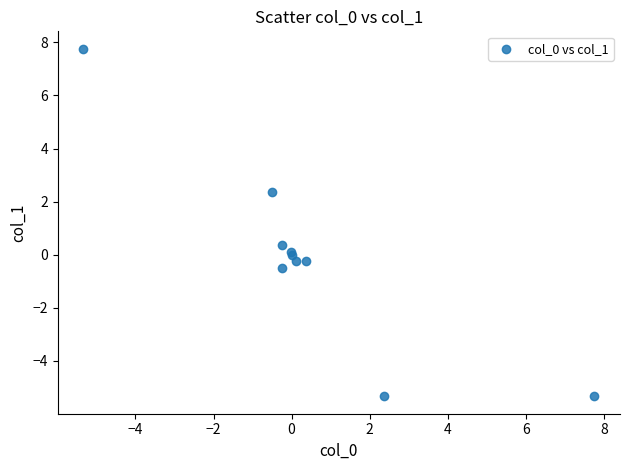

What Y value in the scatter plot is closest to 1?

0.4